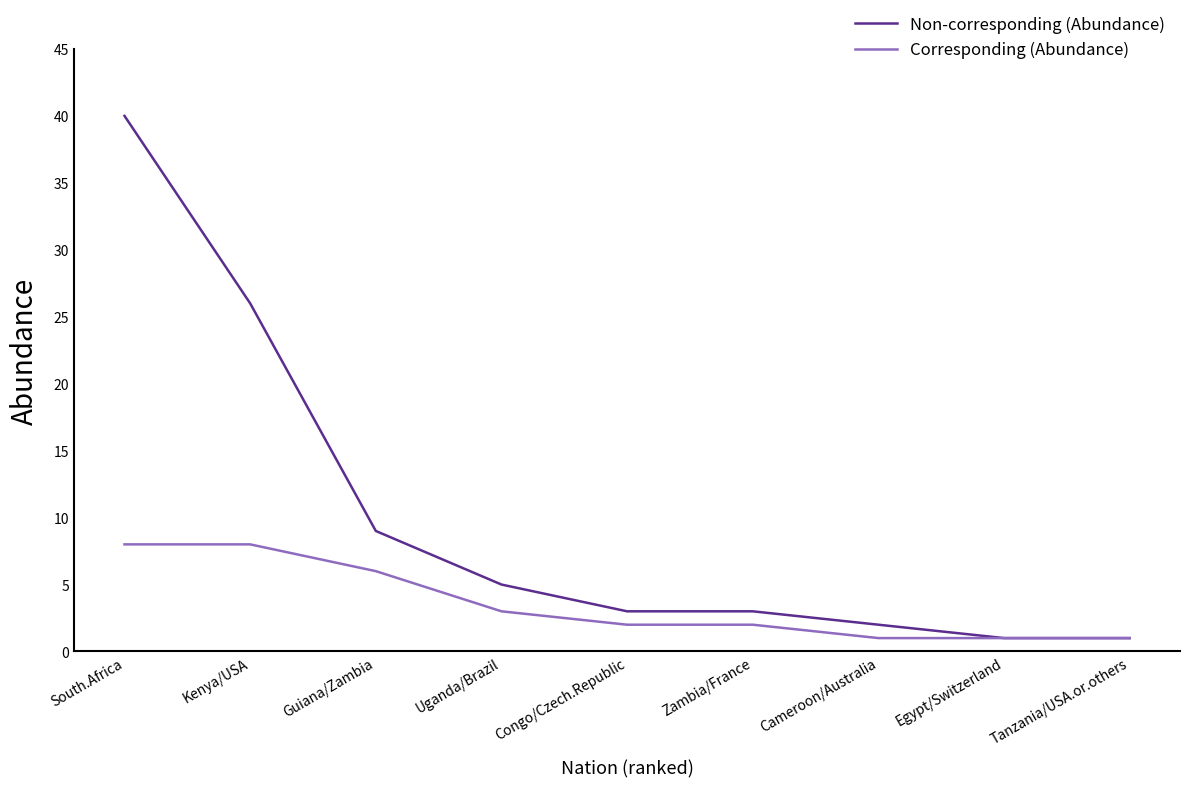

Where is Non-corresponding (Abundance) nearest to the value 20?

Kenya/USA